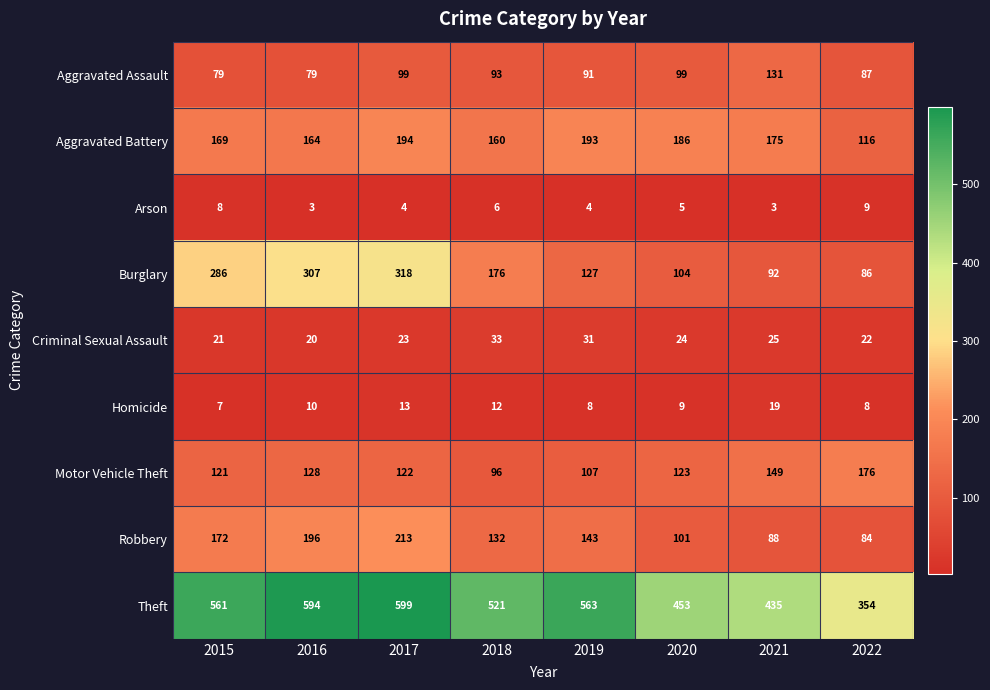

How many Robbery values are between 101 and 196?

5